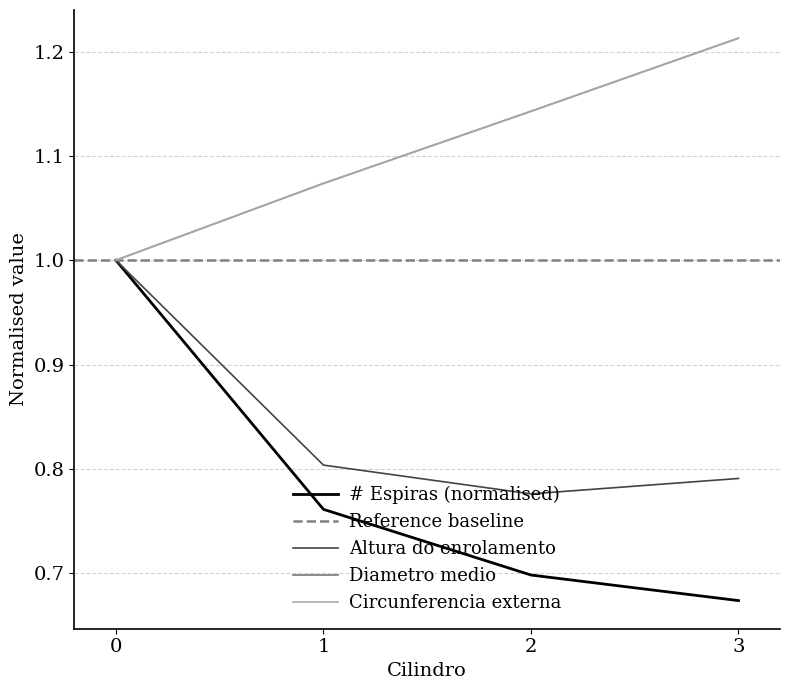

Which series changed the most between 0 and 1?

# Espiras